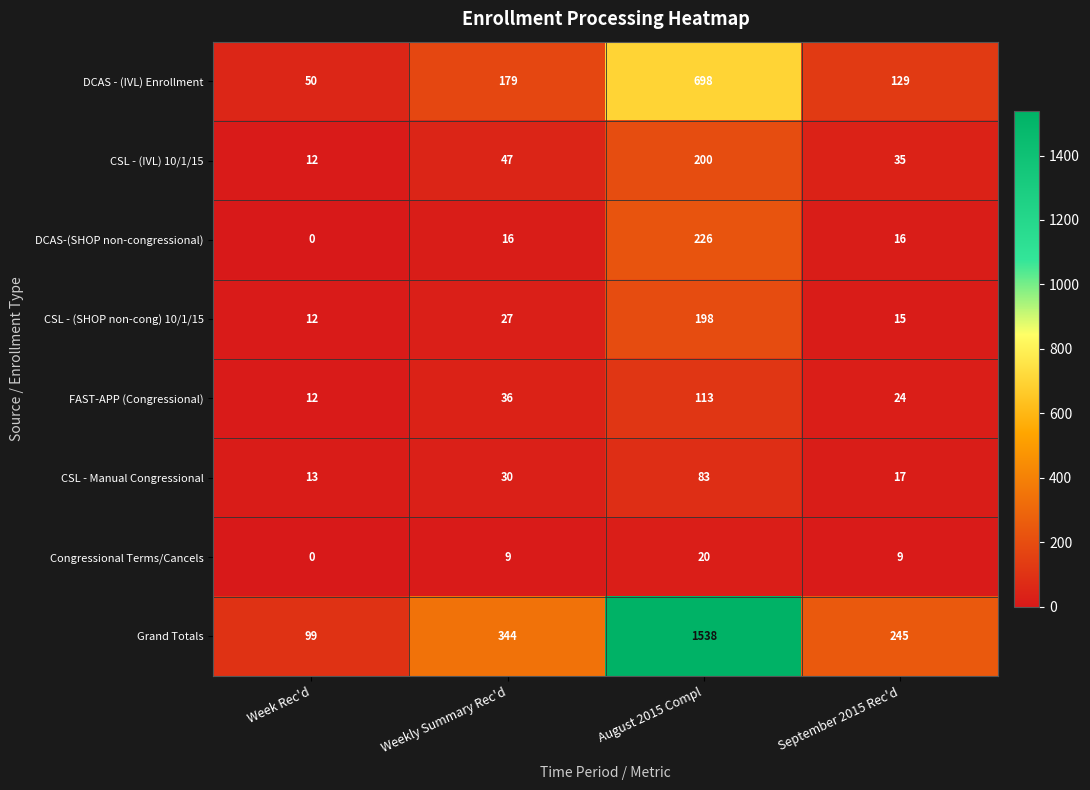

Which category has the highest value across all series?

August 2015 Compl